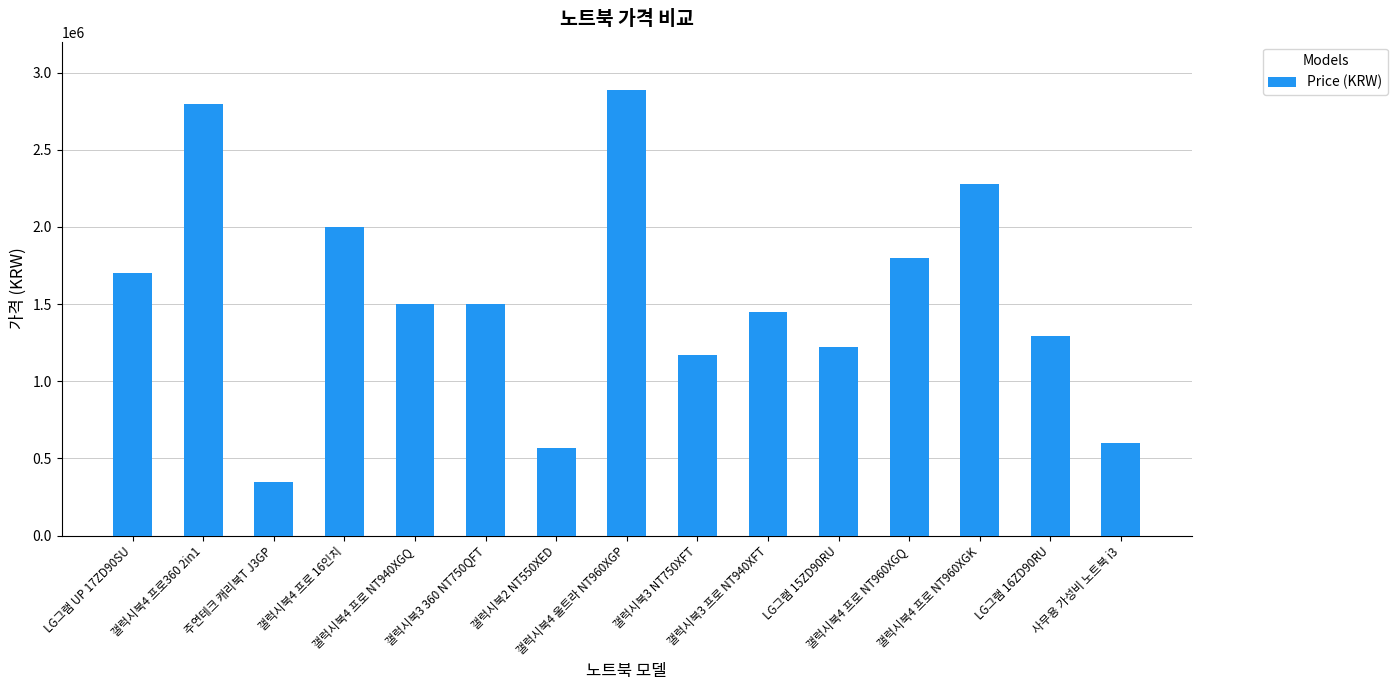

What is the difference between the second highest and second lowest values?

2230000